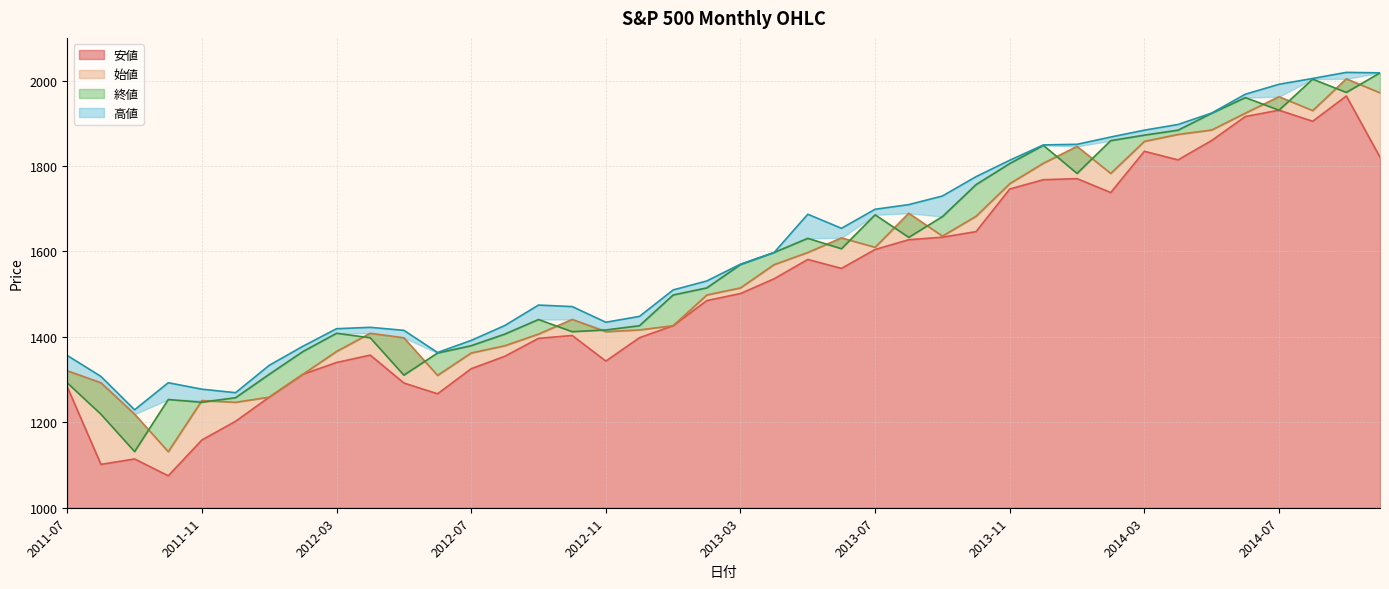

Which category has the lowest value across all series?

2011-10